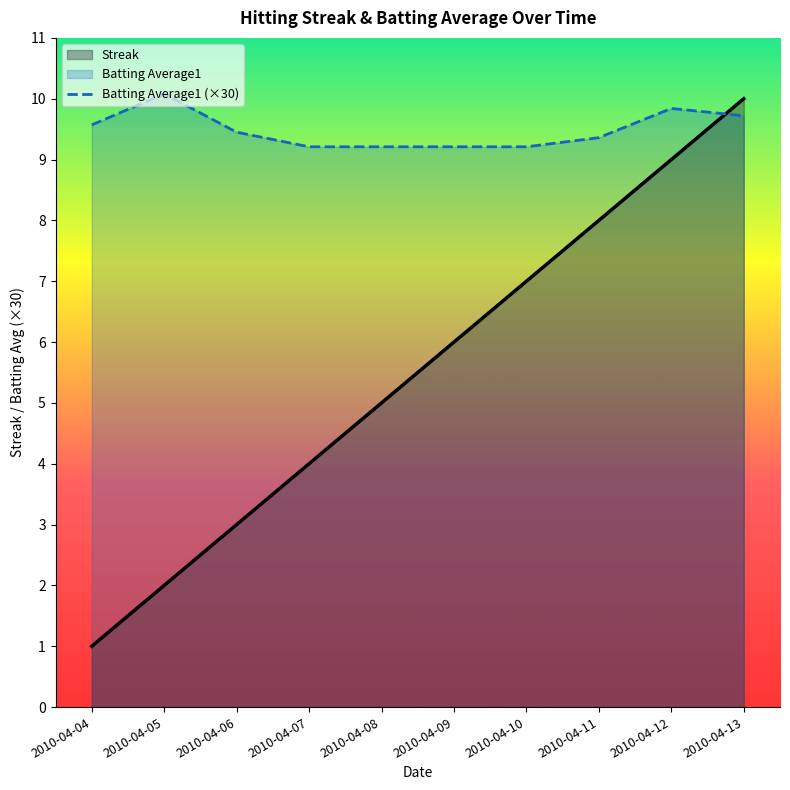

How many lines are shown in the chart?

2